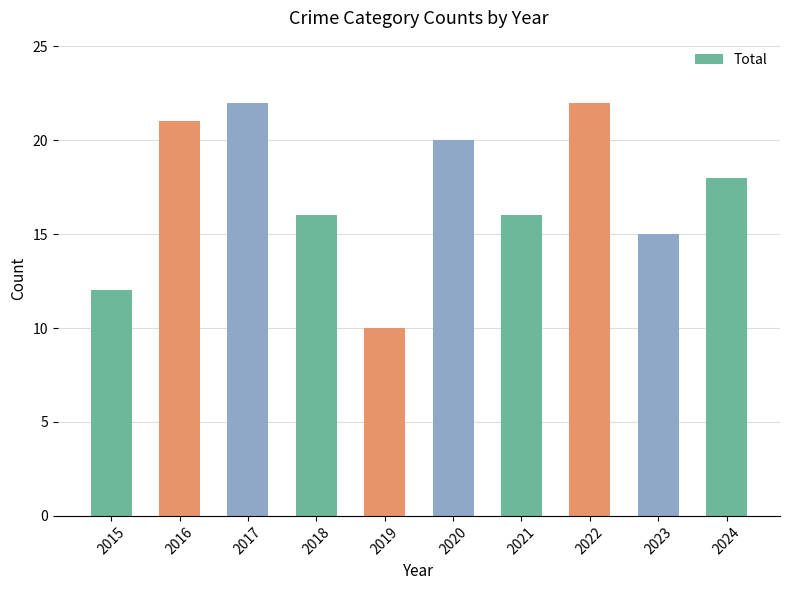

What value does the data have at 2018, to the nearest 10?

20